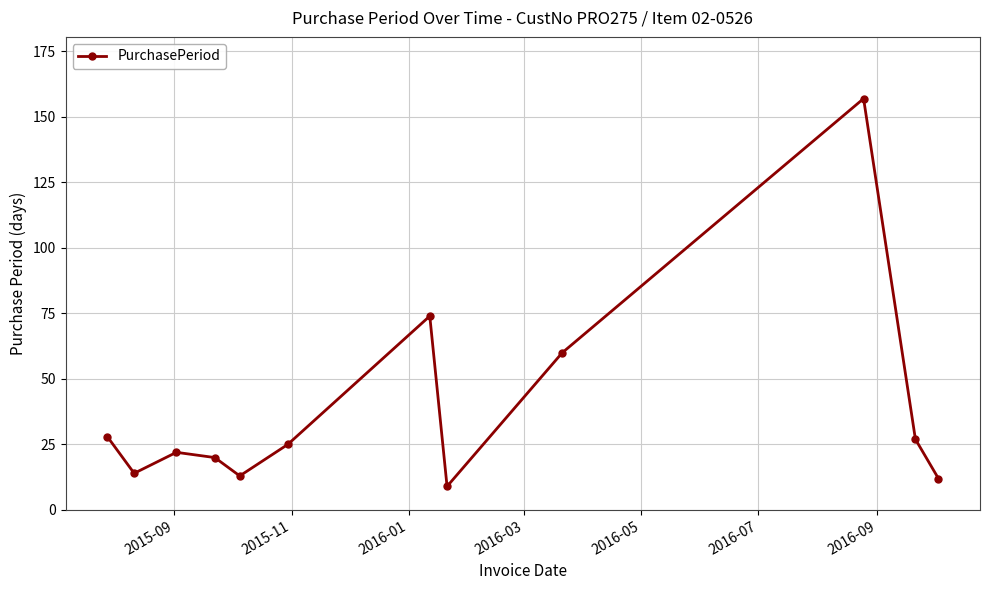

What is the value of the 4th point from the left?

20